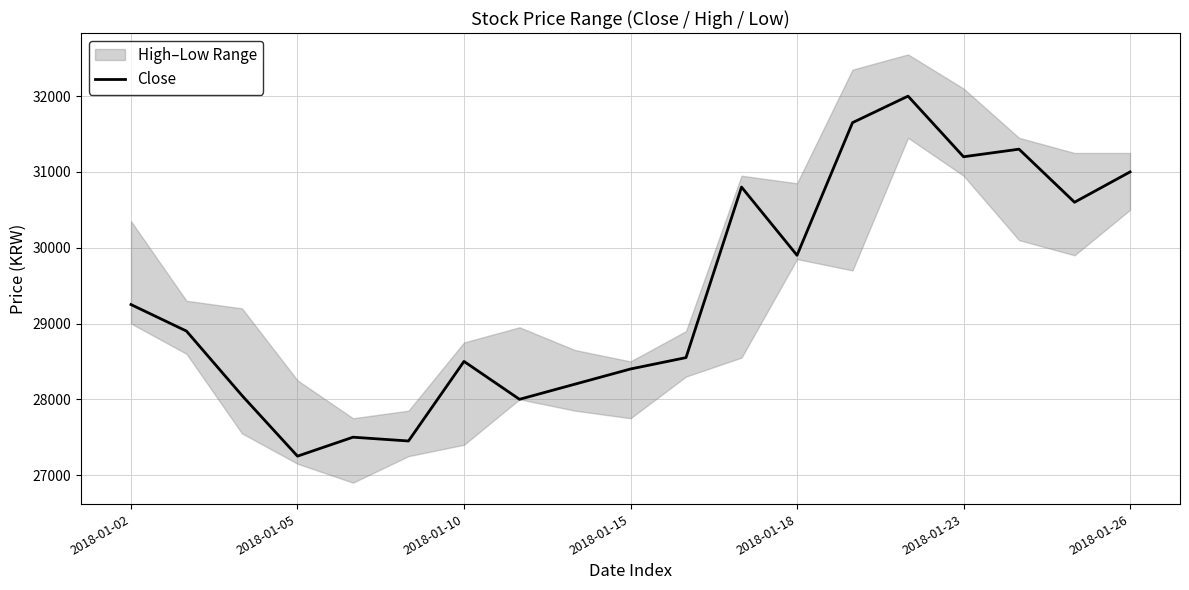

What is the difference between the maximum and minimum values?

4750